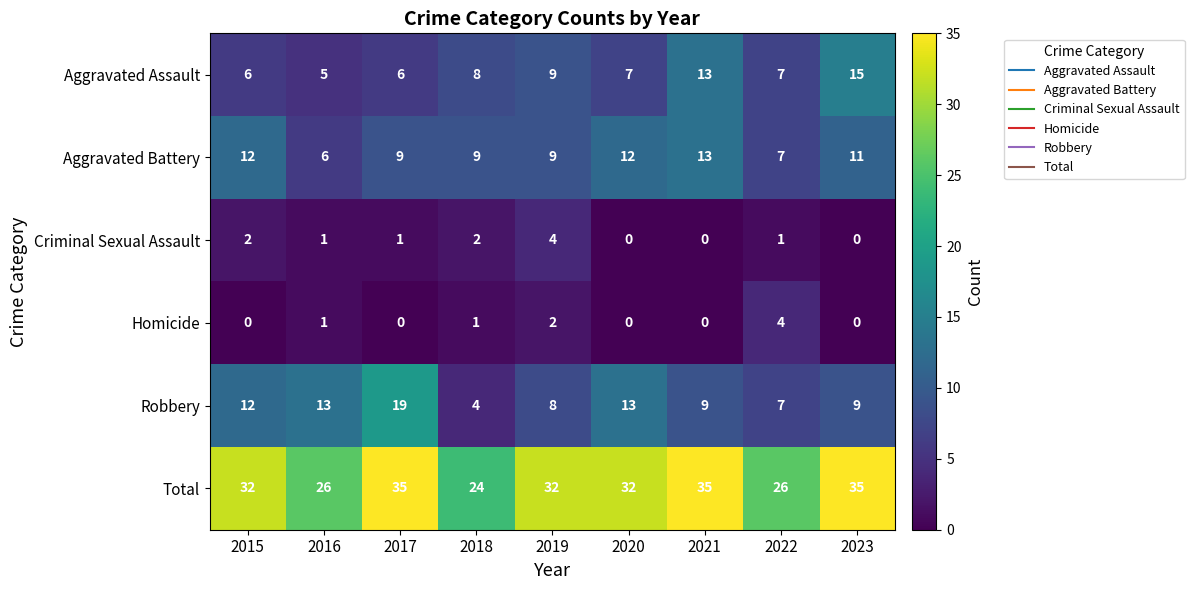

Which series has the largest total across all categories?

Total